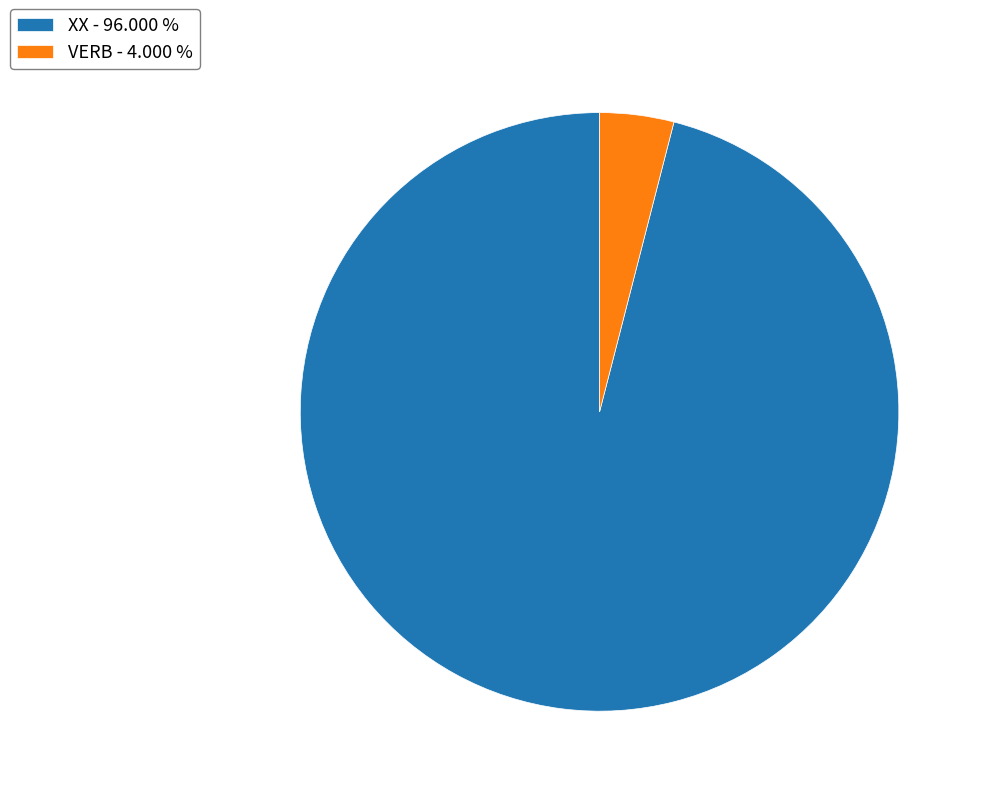

Combined, do XX - 96.000 % and VERB - 4.000 % account for over 50%?

Yes